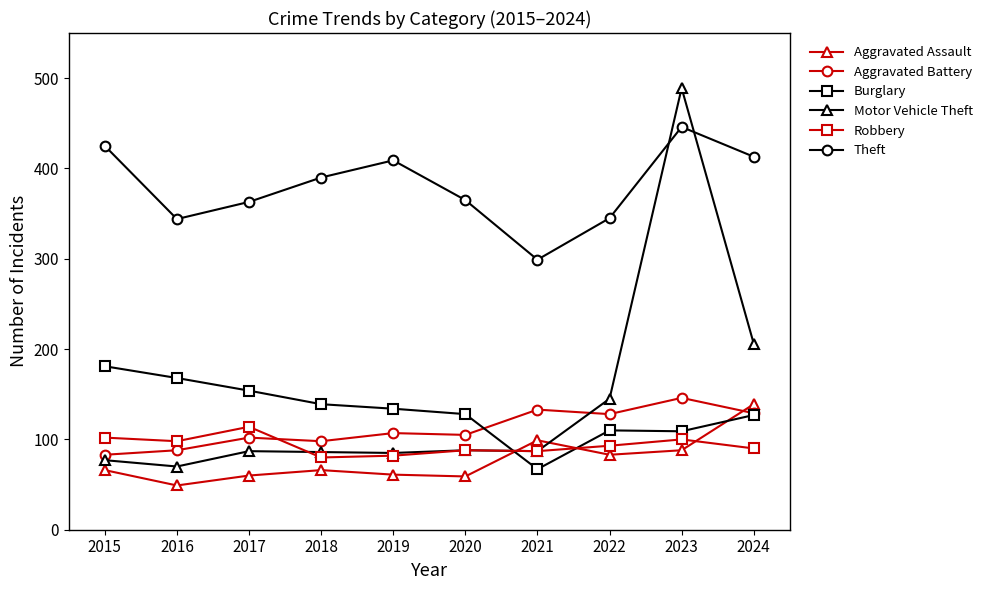

Is it true that Aggravated Assault equals 15 at 2016?

False